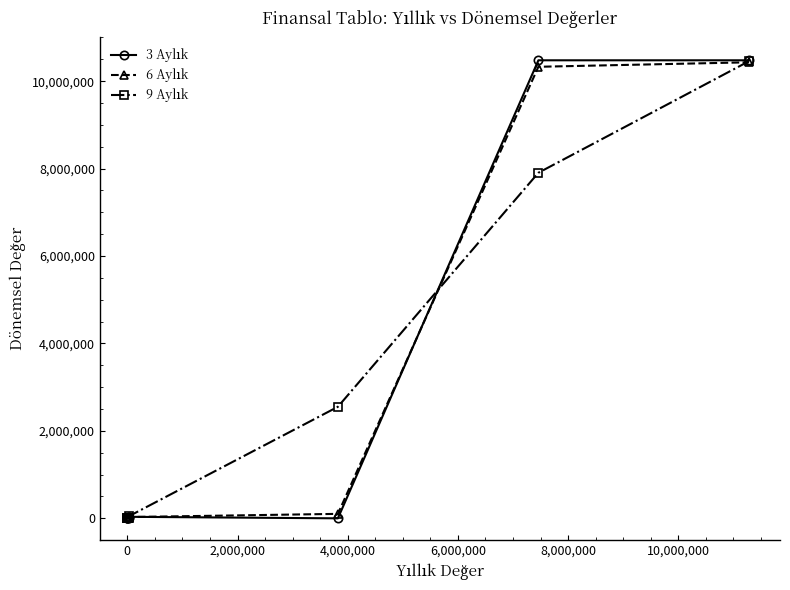

What is the sum of the 3 Aylık values at 2,000,000 and 6,000,000?

17050